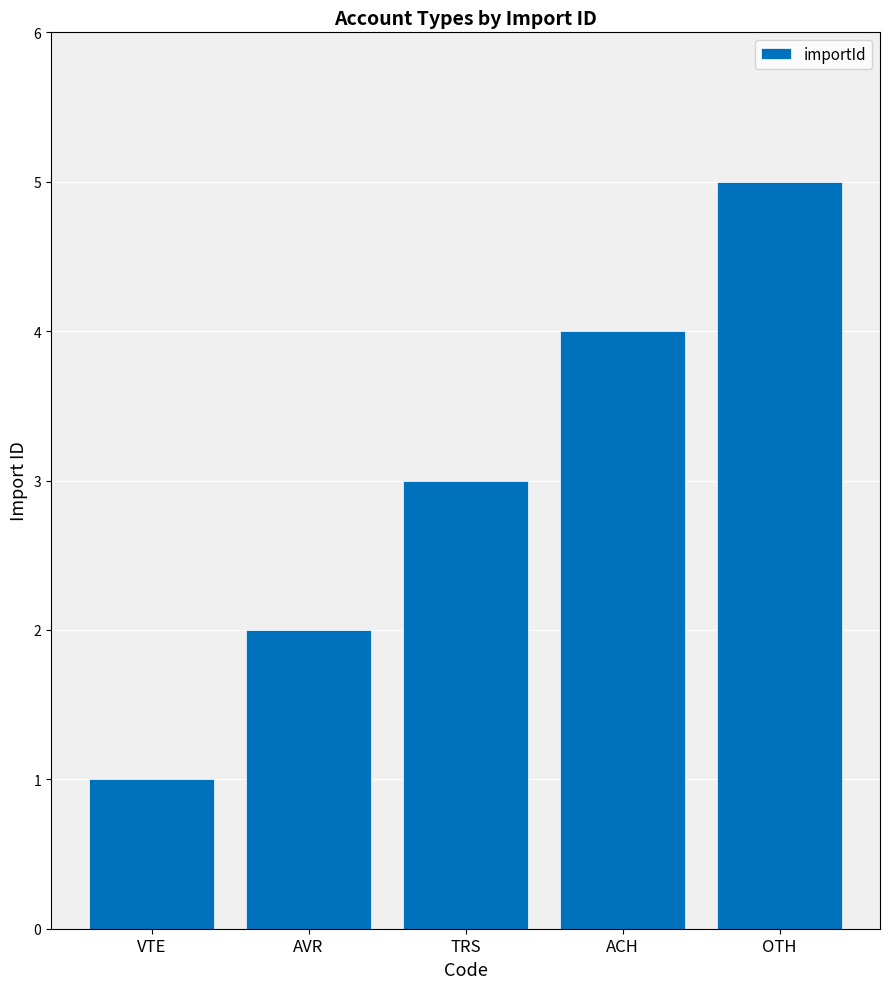

What is the change in value from TRS to ACH?

+1